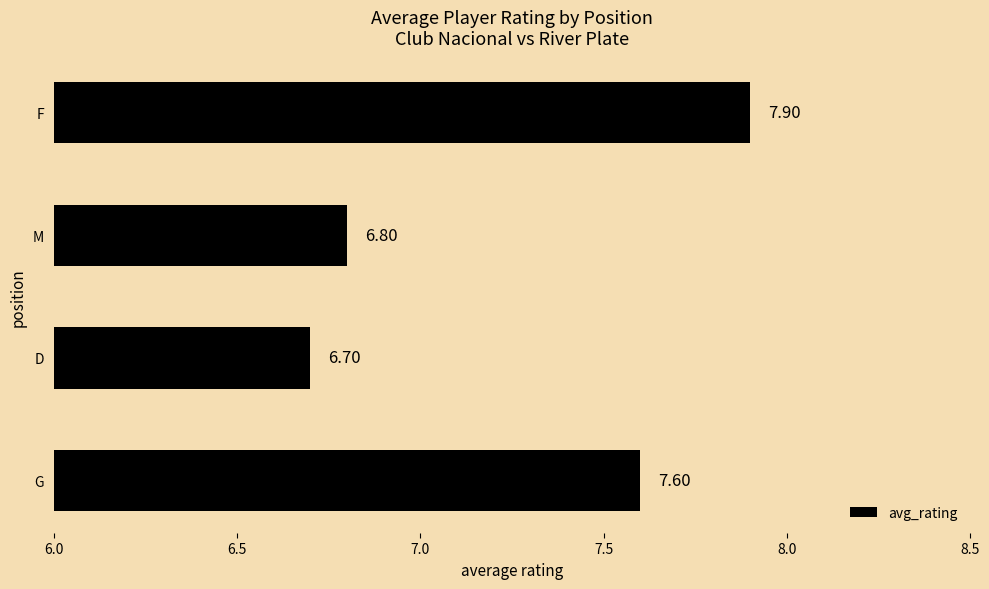

Where is the data nearest to the value 7?

M